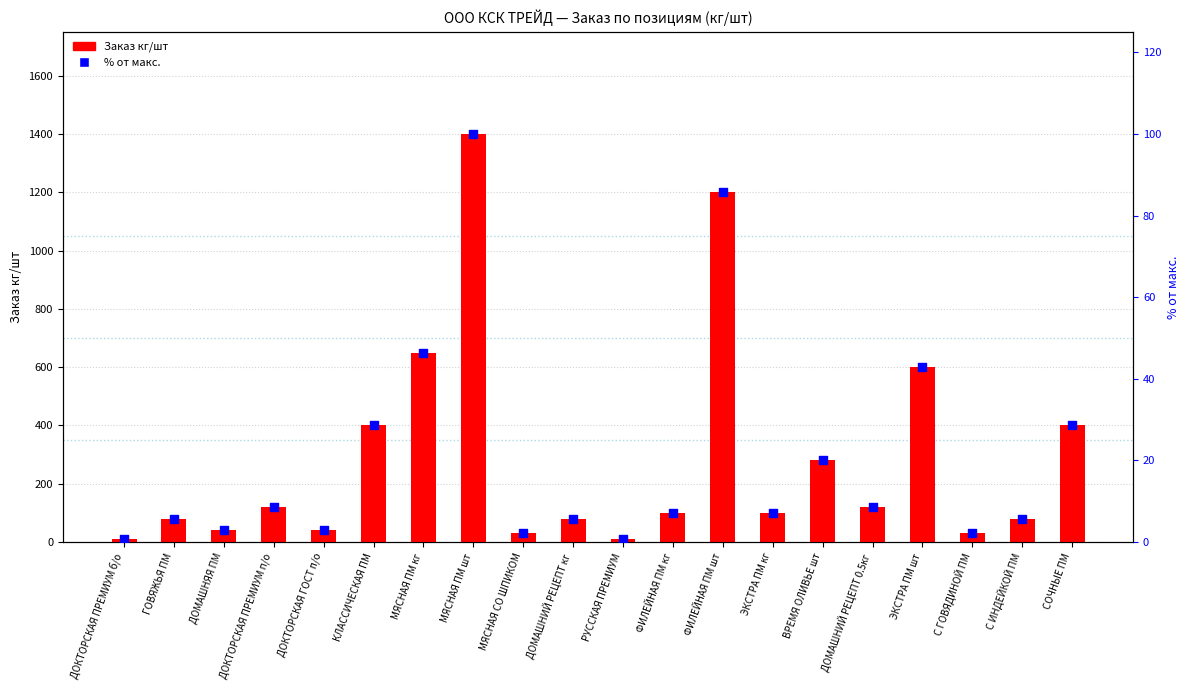

At which category is the sum across all series the highest?

МЯСНАЯ ПМ шт